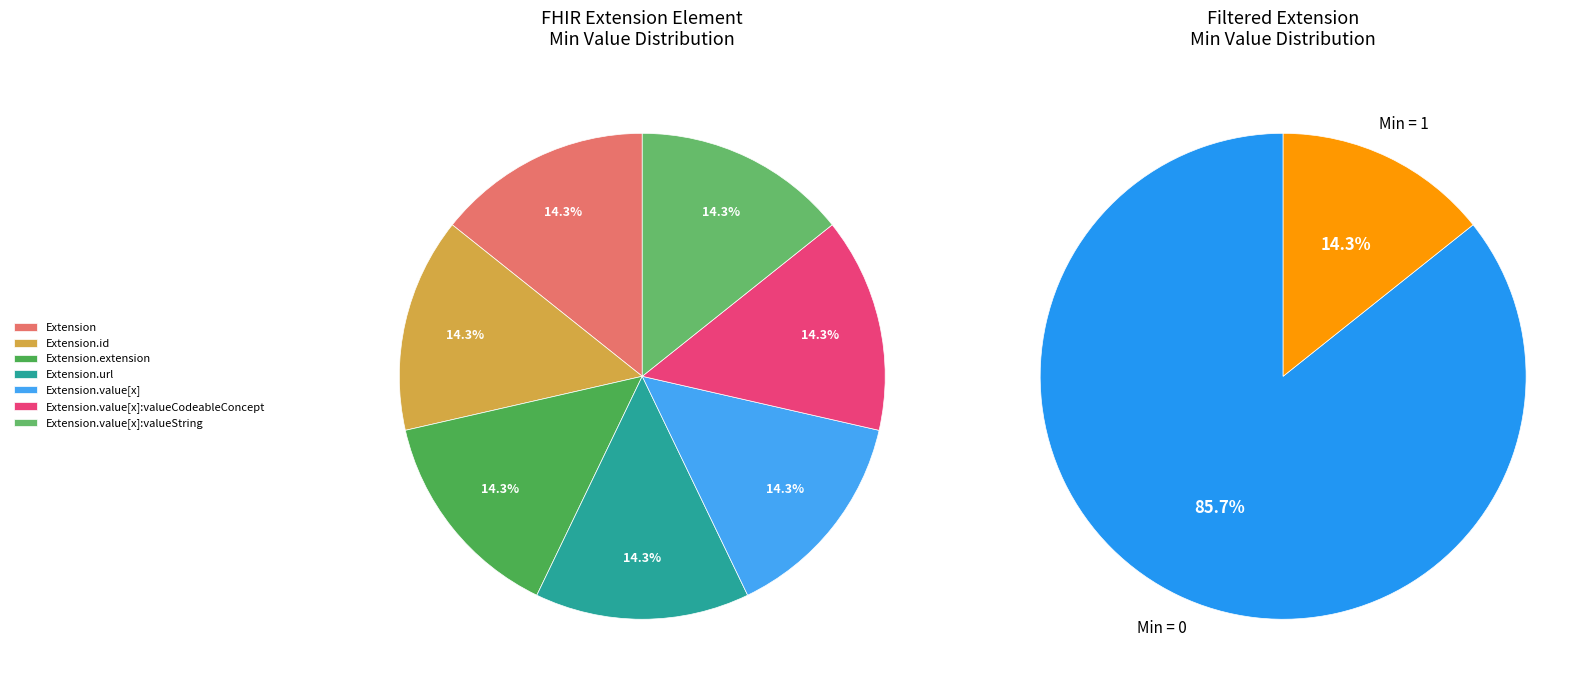

Do Extension.value[x] and Extension.id together represent more than half of the pie?

No